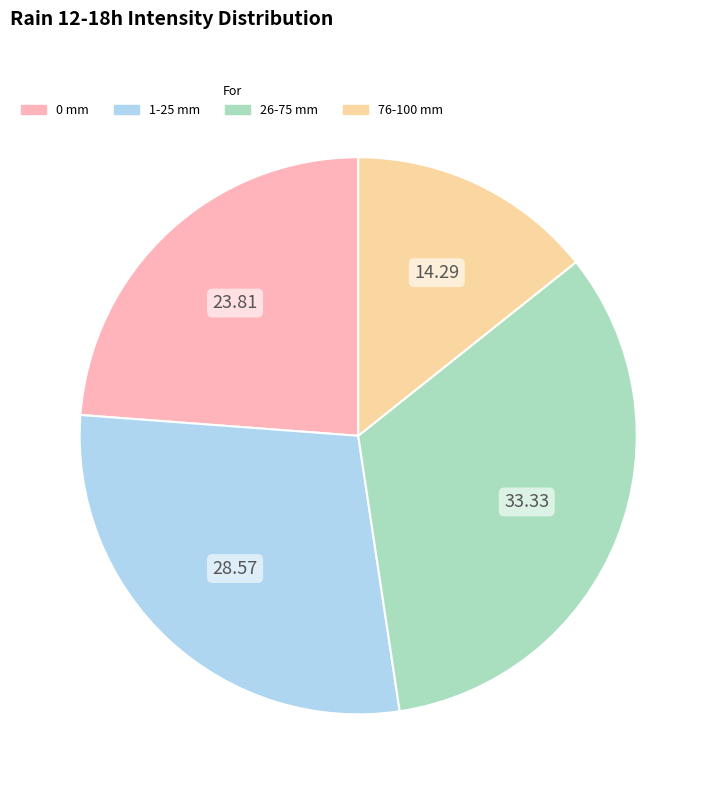

Is there any slice that represents more than half of the pie?

No